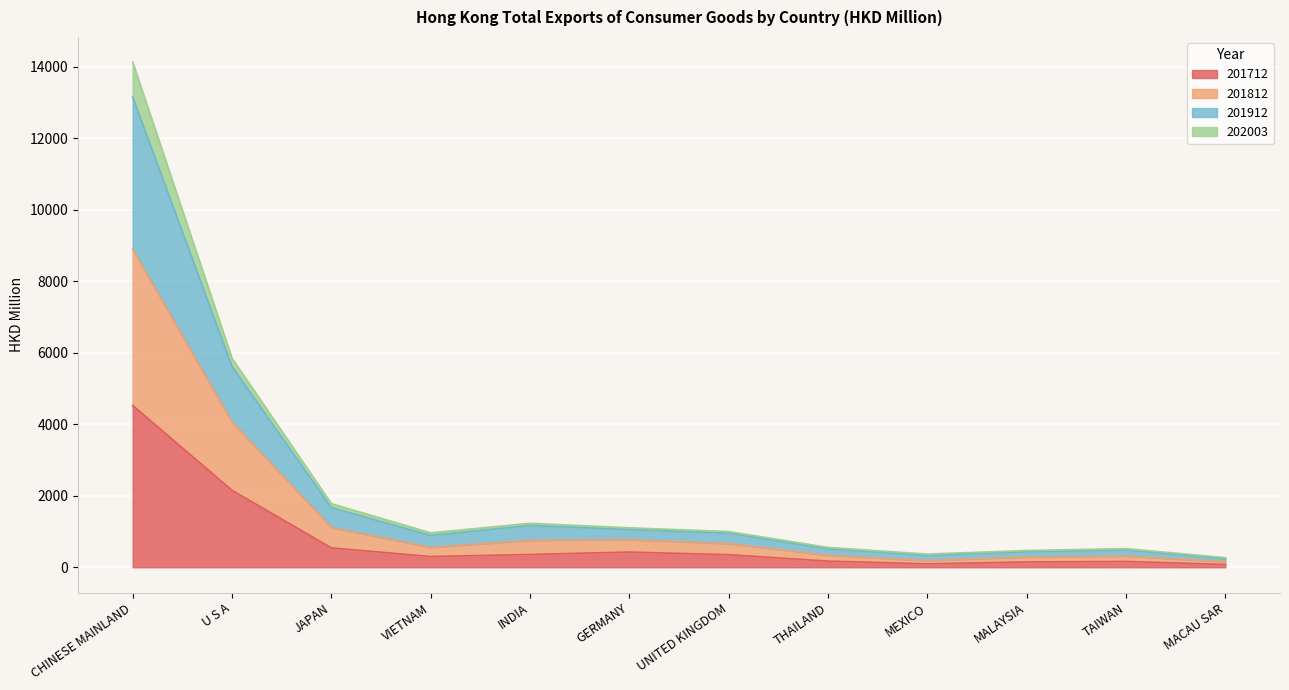

In 201812, how many points are higher than both neighbors (excluding endpoints)?

2